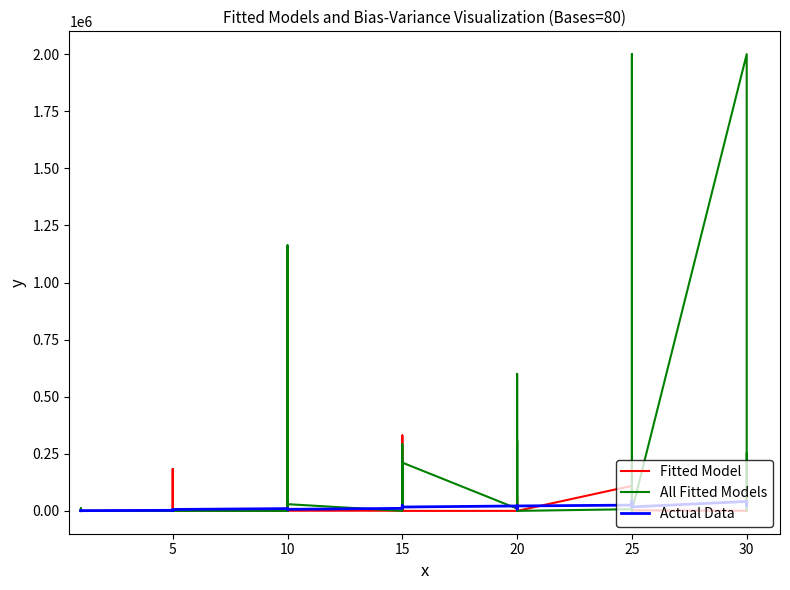

What are all the series names shown in the legend?

Fitted Model, All Fitted Models, Actual Data